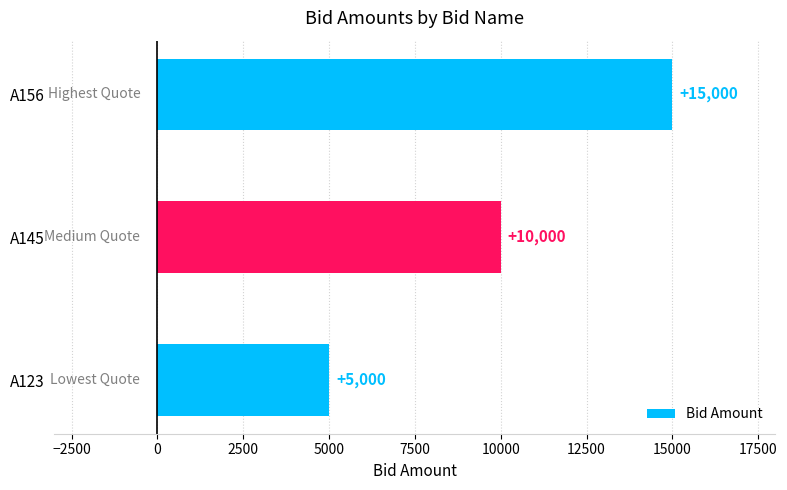

How many values are between 5000 and 15000?

3